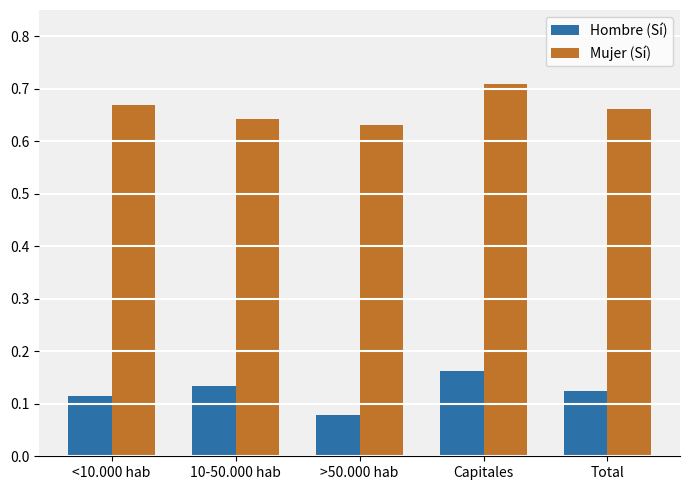

What is the sum of the Mujer (Sí) values at Total and Capitales?

1.4